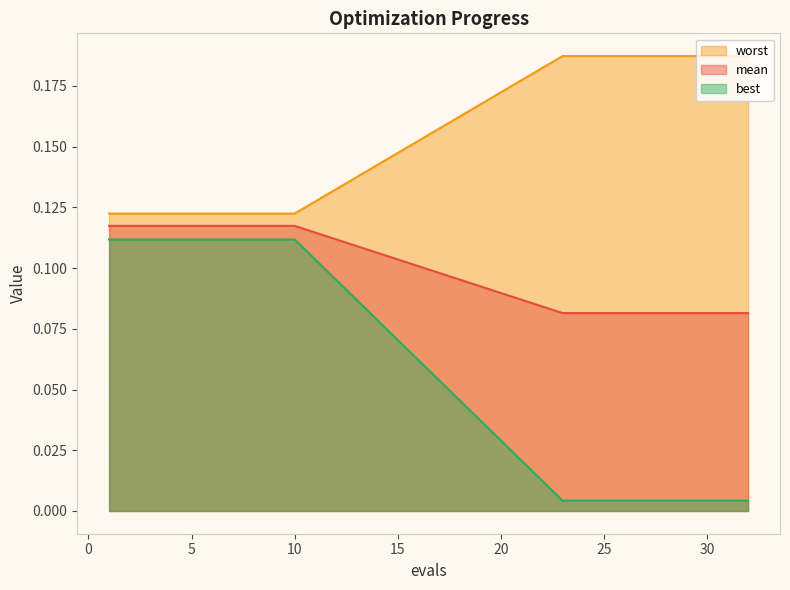

True or false: best and worst cross at least once.

False